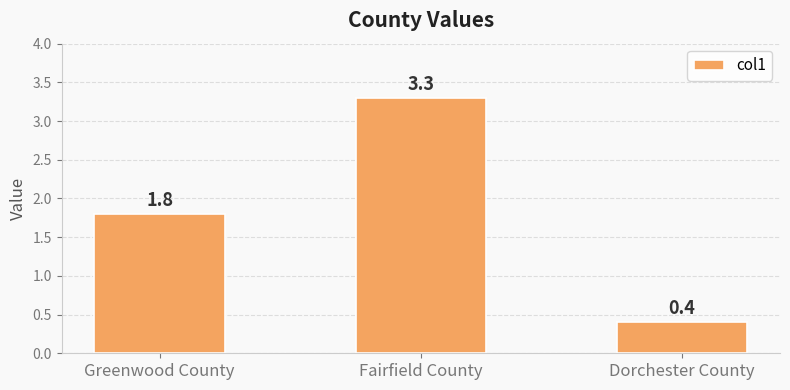

The value at Greenwood County is 0.6. True or false?

False